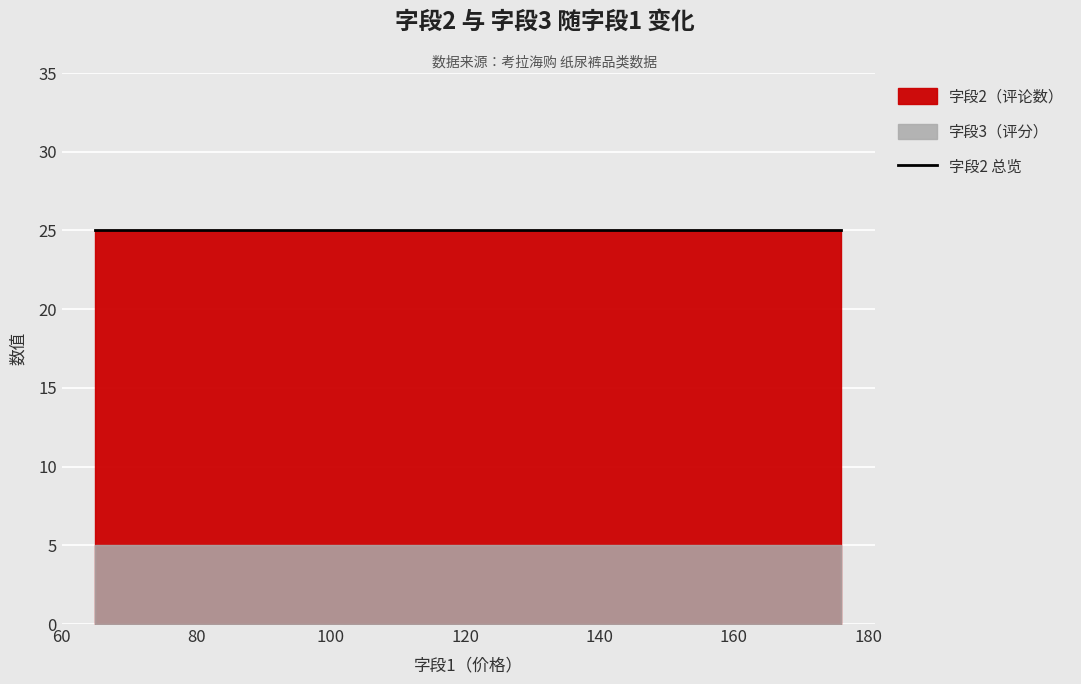

What is the label of the 12th point from the left?

123